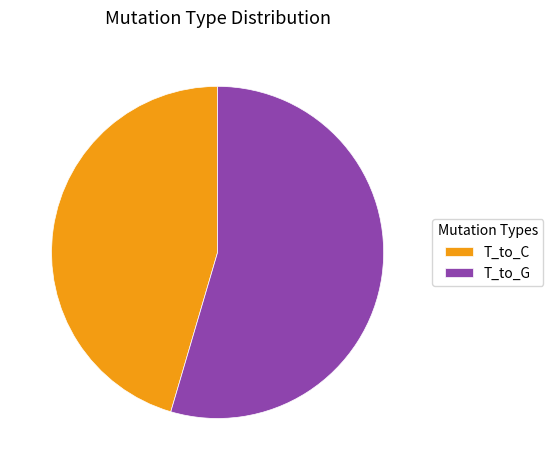

How many segments does this pie chart have?

2